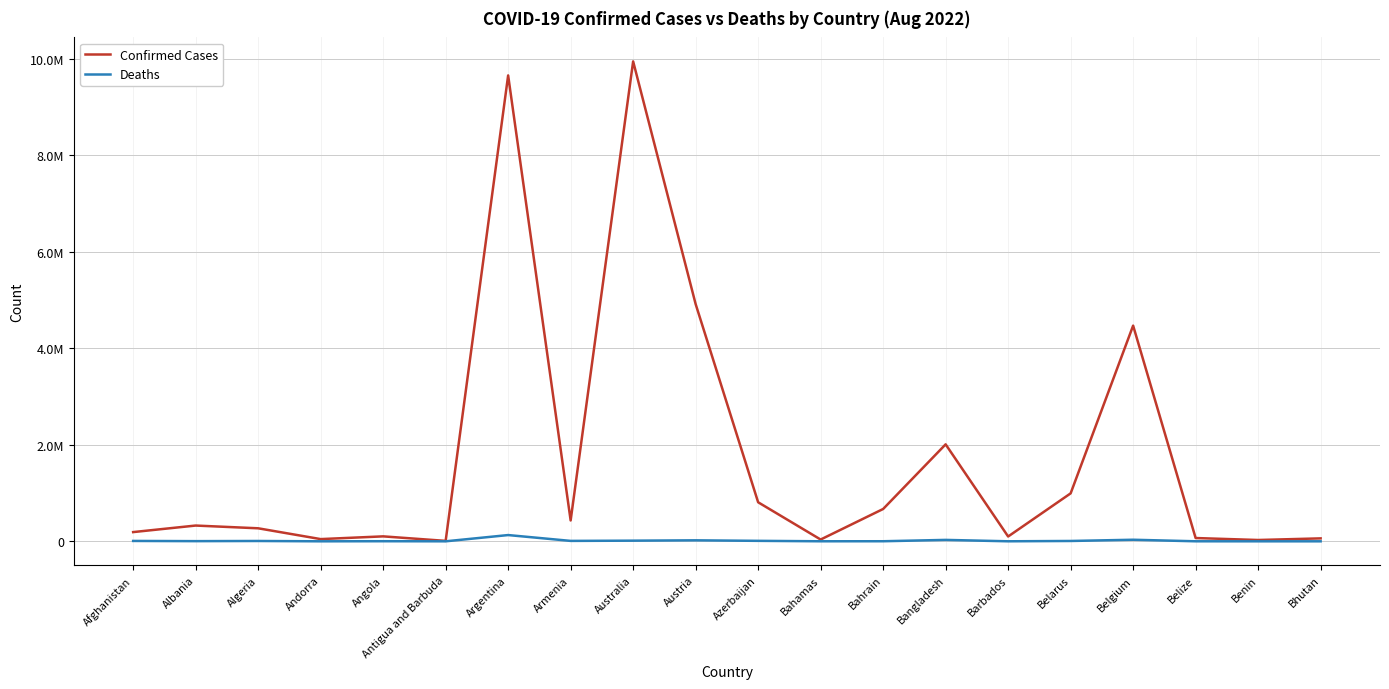

True or false: Confirmed Cases has more than 2 interior local peaks.

True